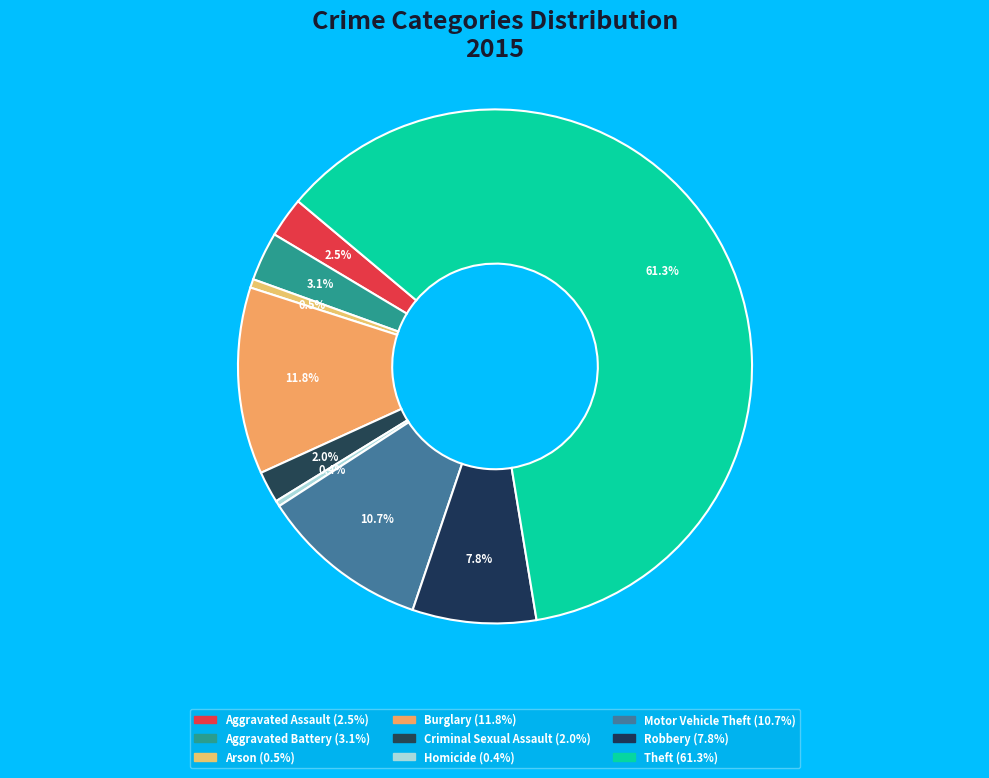

How many segments does this pie chart have?

9